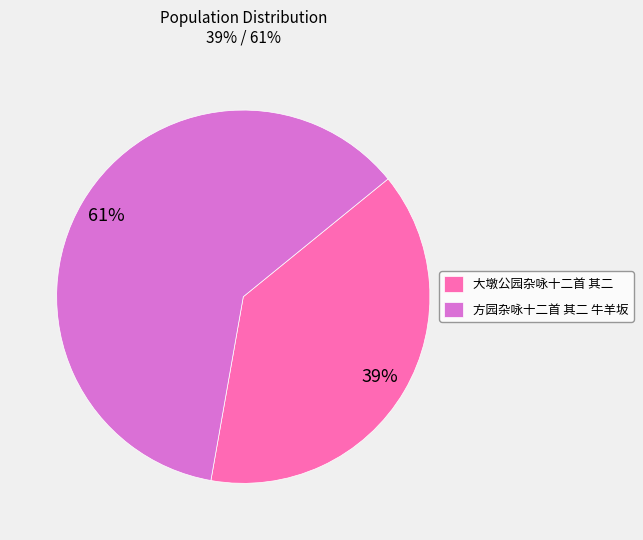

What percentage is the 大墩公园杂咏十二首 其二 slice, to the nearest percent?

39%